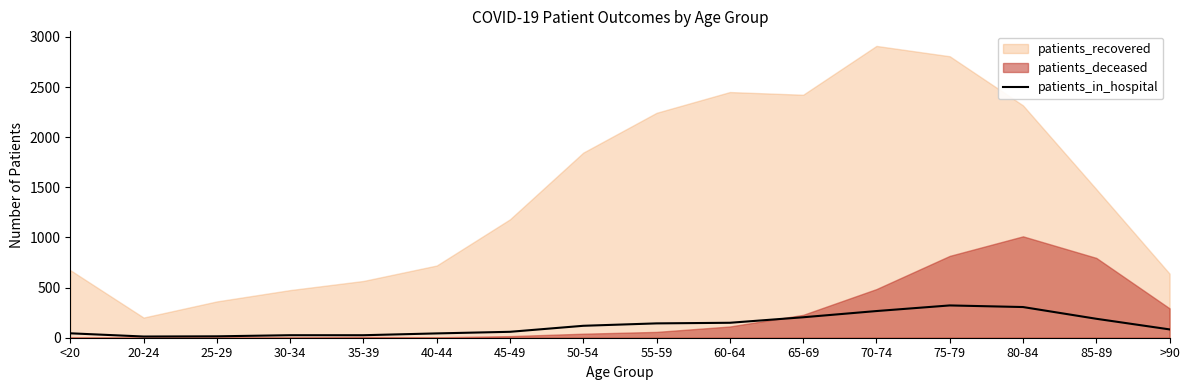

Is it true that patients_in_hospital equals 266 at 70-74?

True